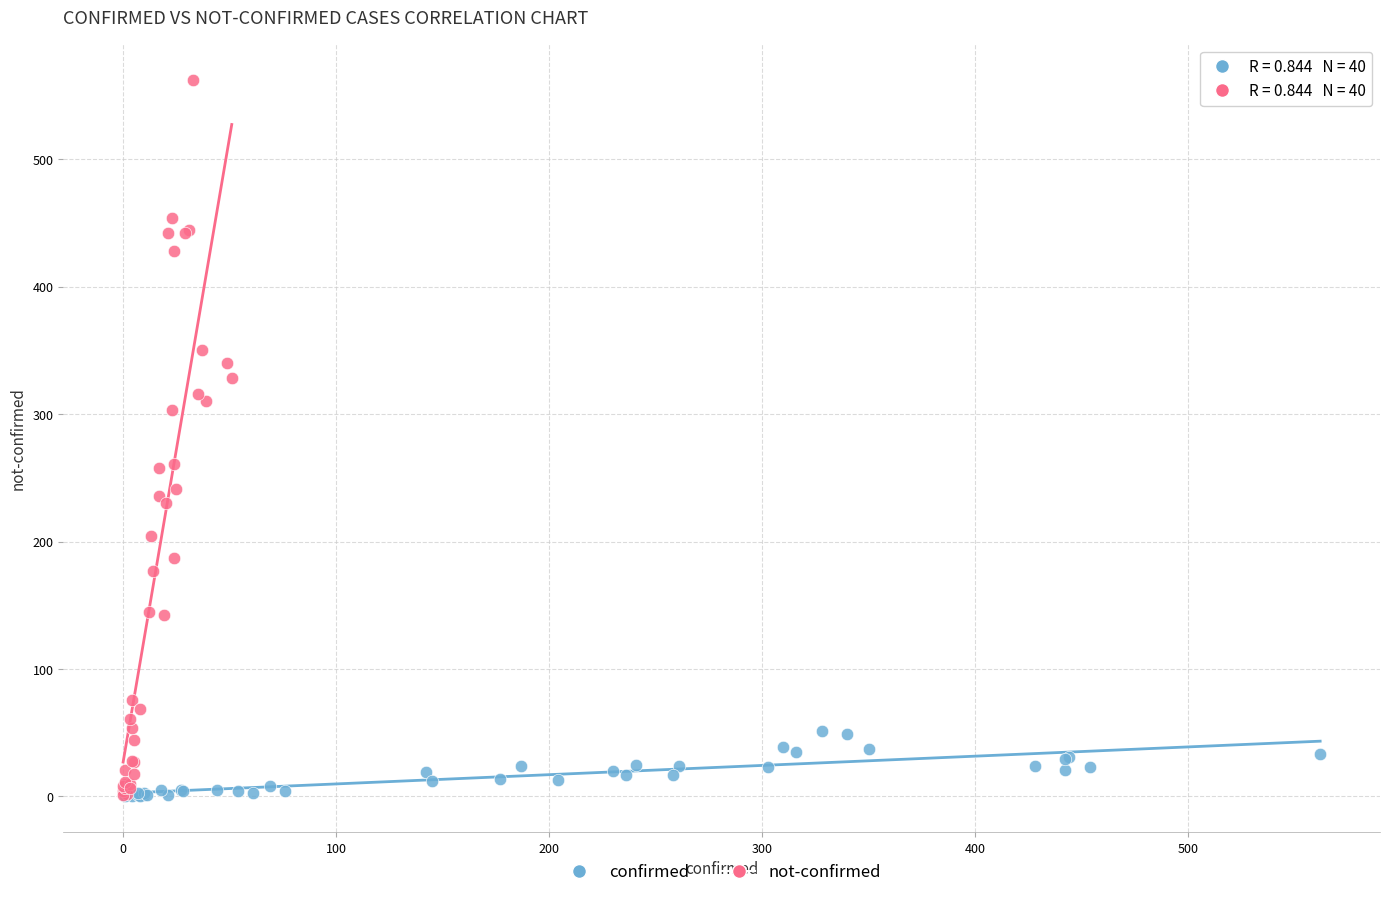

Which series has the widest spread of Y values?

not-confirmed